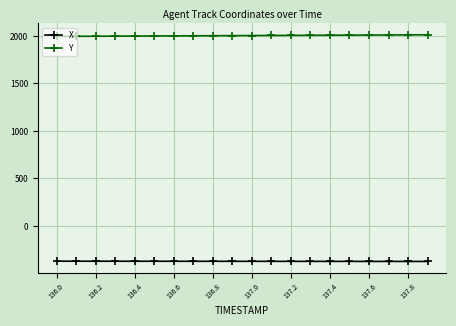

True or false: X and Y cross at least once.

False